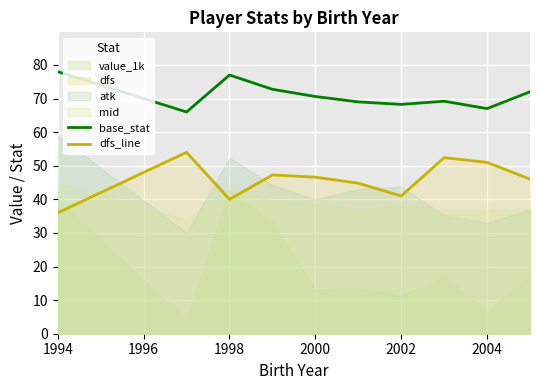

Where is the first local maximum for base_stat?

1998